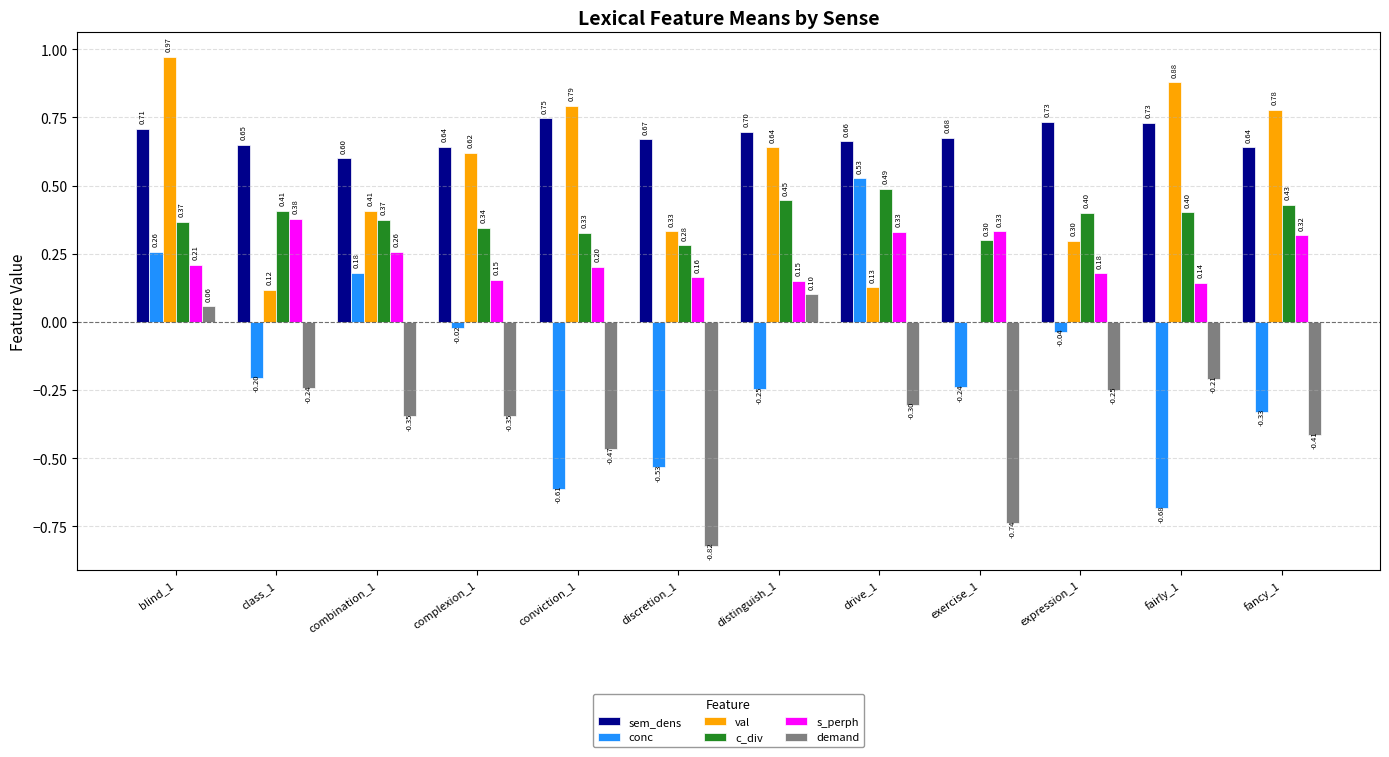

True or false: demand has a value of 0.1 at blind_1.

True